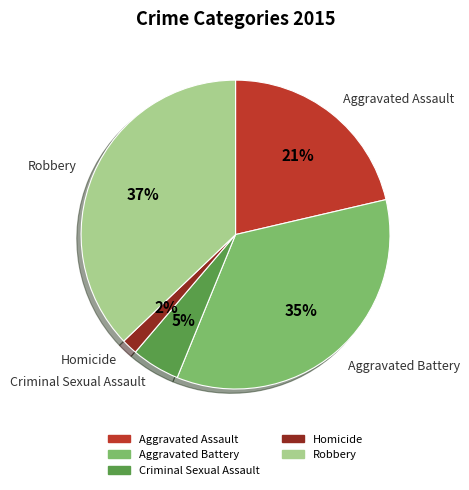

Does Homicide account for over 50% of the chart?

No